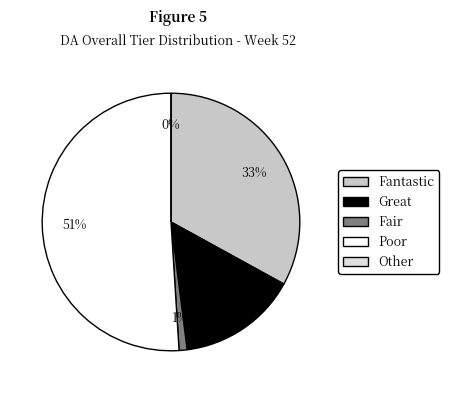

What is the total percentage of Fair and Great?

16.0%